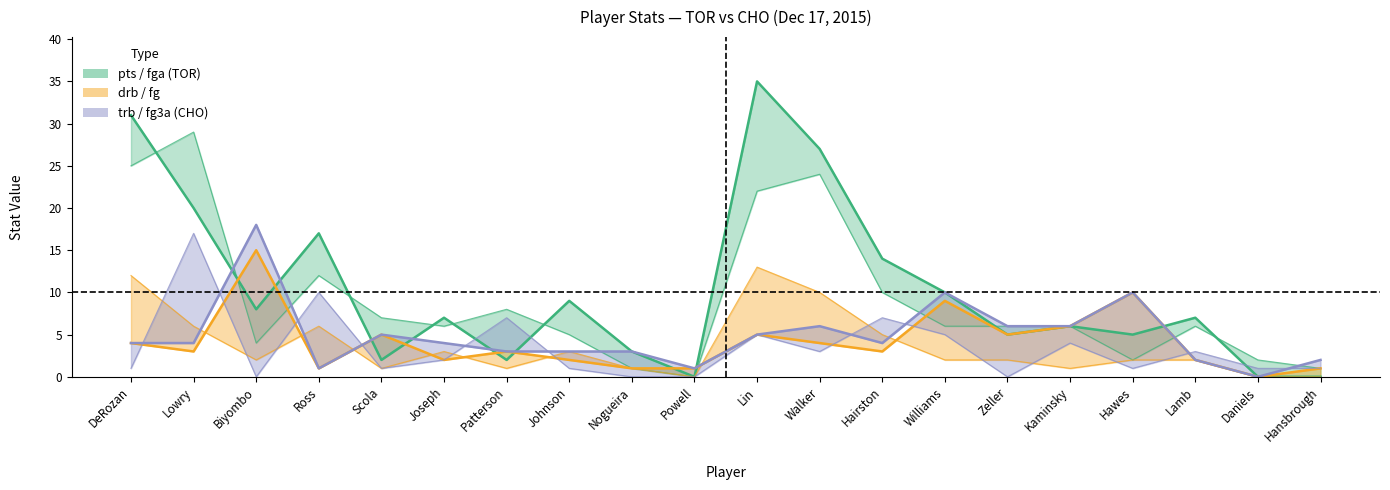

What is the difference between the second highest and second lowest values in the fg series?

12